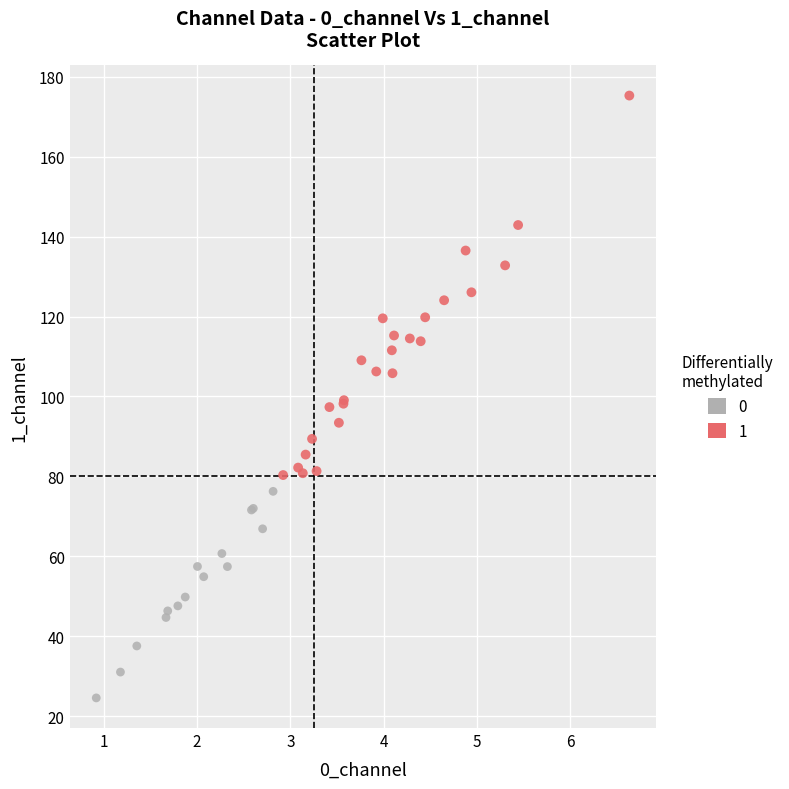

What are all the series names shown in the legend?

0, 1